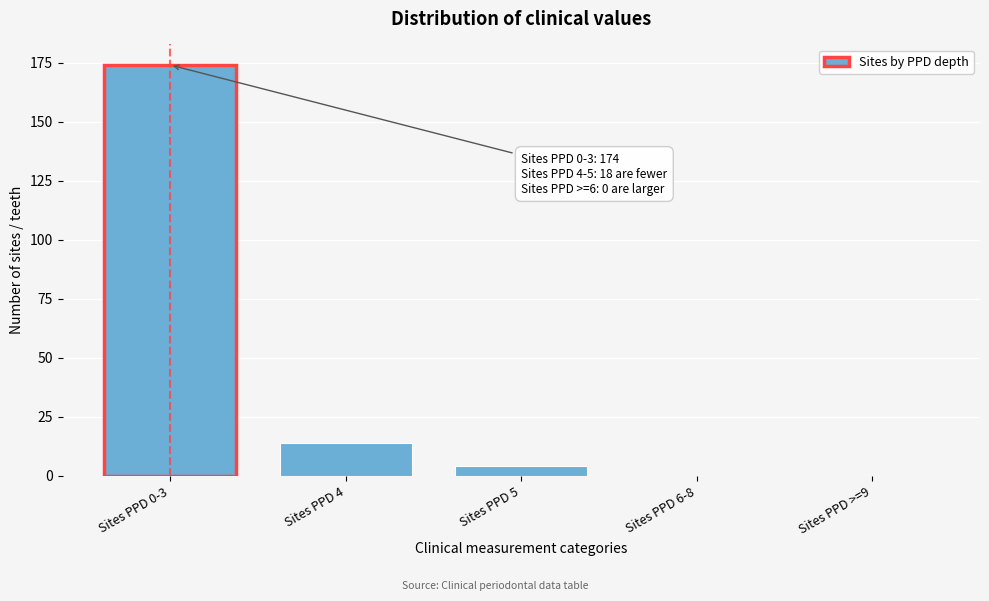

Reading left to right, transcribe all the data shown in this chart.

Sites PPD 0-3=174	Sites PPD 4=14	Sites PPD 5=4	Sites PPD 6-8=0	Sites PPD >=9=0